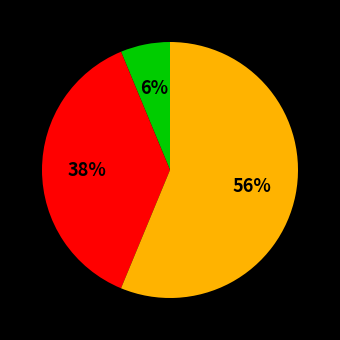

To the nearest percent, what is the average slice percentage?

33%